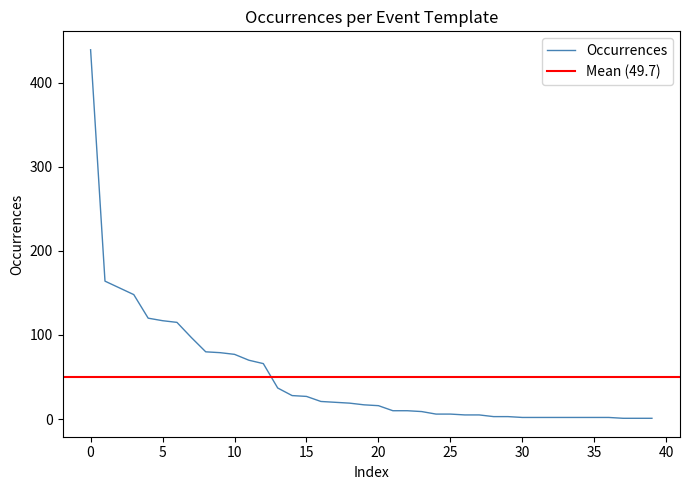

What is the change in value from 10 to 21?

-67